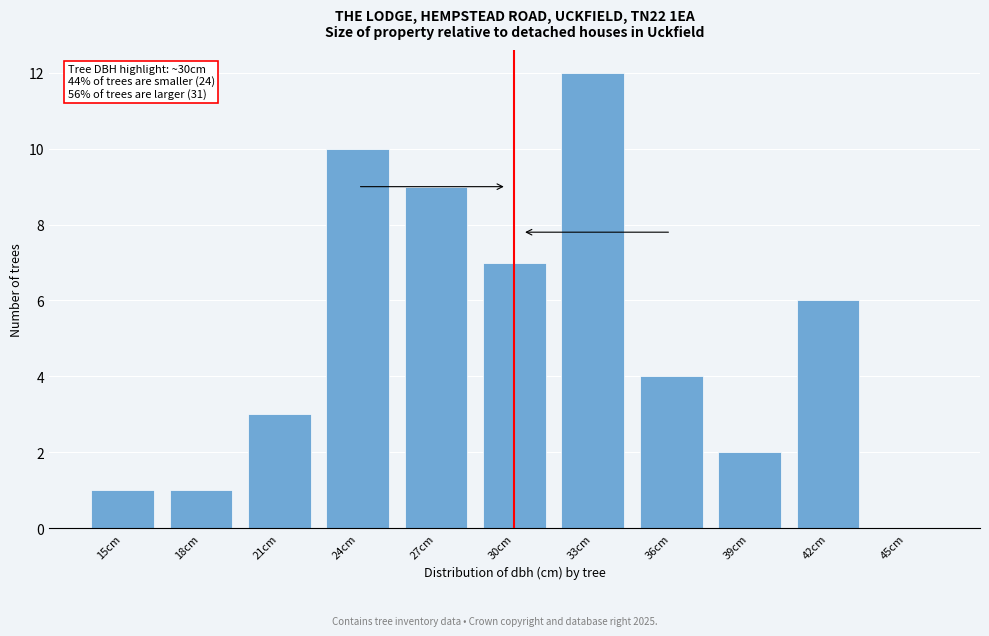

Reading right to left, transcribe all the data shown in this chart.

45cm=0	42cm=6	39cm=2	36cm=4	33cm=12	30cm=7	27cm=9	24cm=10	21cm=3	18cm=1	15cm=1